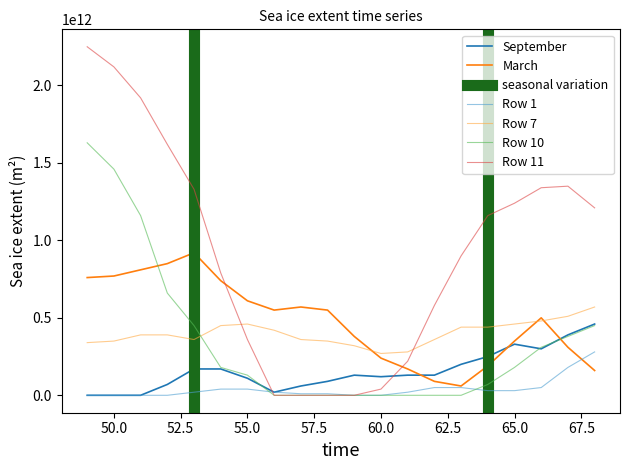

Between 51 and 67, which series saw the biggest shift?

Row 10